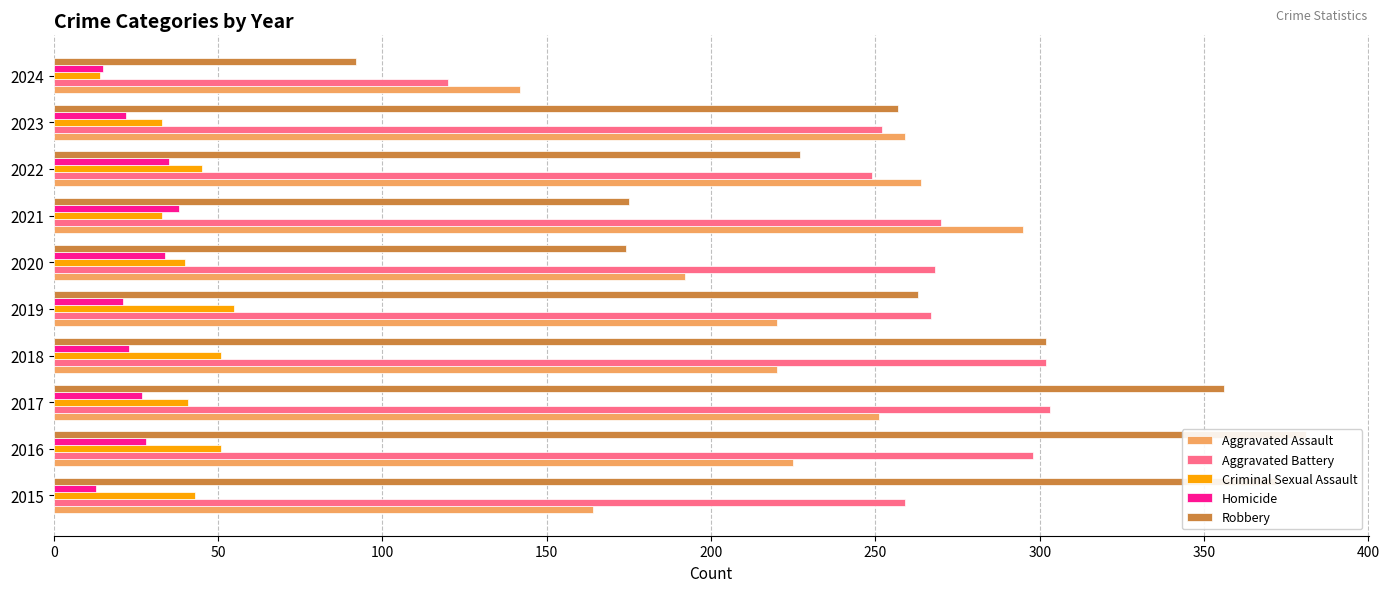

What is the value of the Robbery bar at the 2nd from the left?

381